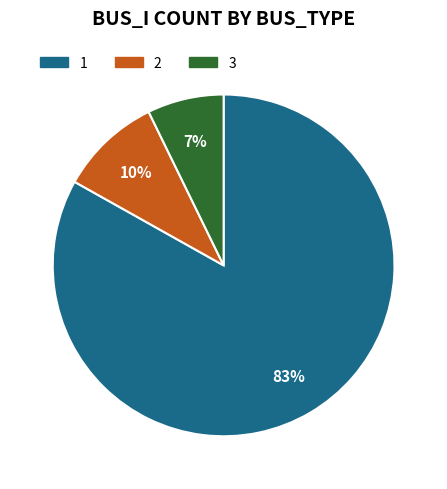

How many slices are in this pie chart?

3